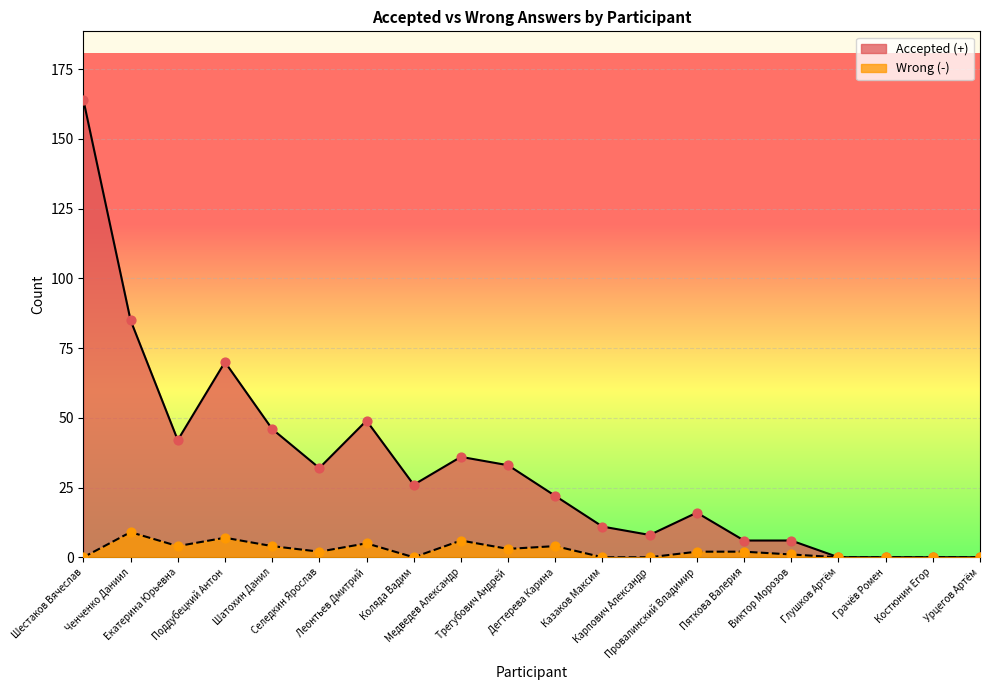

At which category is the sum across all series the highest?

Шестаков Вячеслав